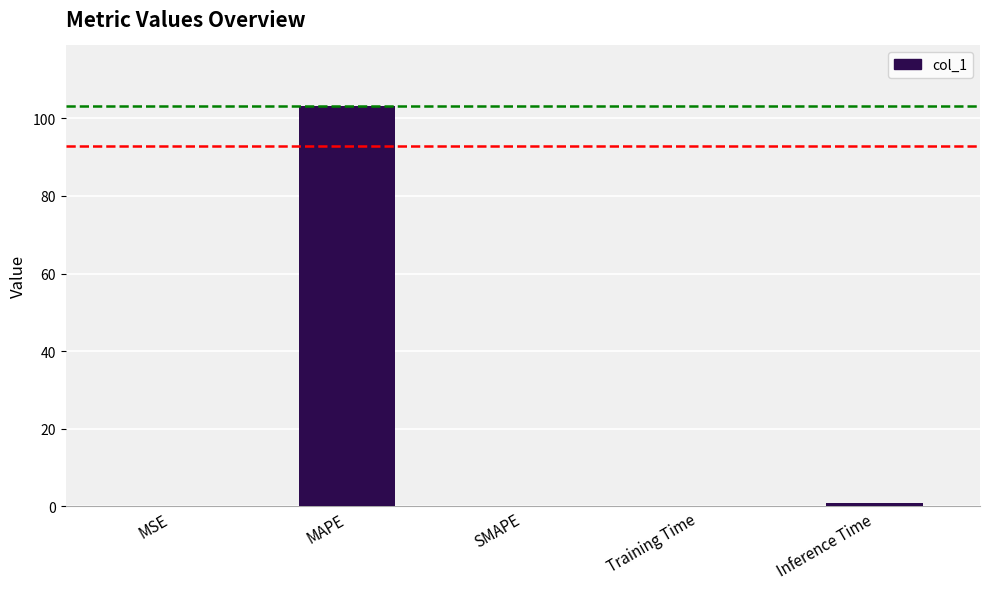

At which category does the chart reach its peak across all series?

MAPE